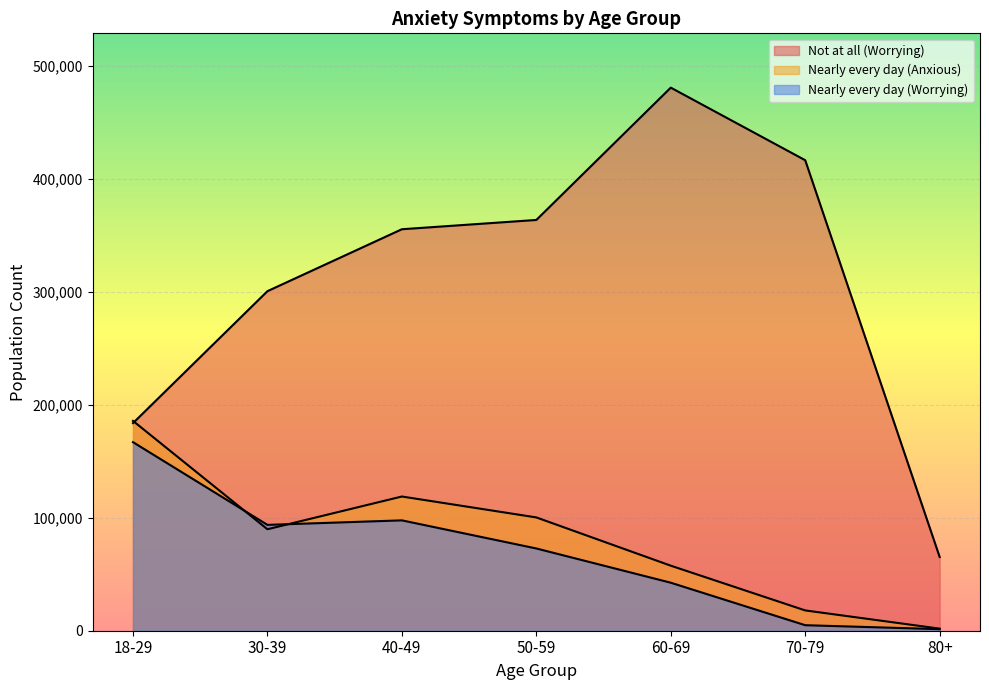

Reading right to left, what are all the values shown in this chart?

Not at all (Worrying): 80+=65213	70-79=416214	60-69=480430	50-59=363378	40-49=355168	30-39=300376	18-29=183650
Nearly every day (Anxious): 80+=1844	70-79=17955	60-69=57537	50-59=100230	40-49=118725	30-39=89760	18-29=185628
Nearly every day (Worrying): 80+=1374	70-79=4885	60-69=42474	50-59=72758	40-49=97628	30-39=93637	18-29=166815